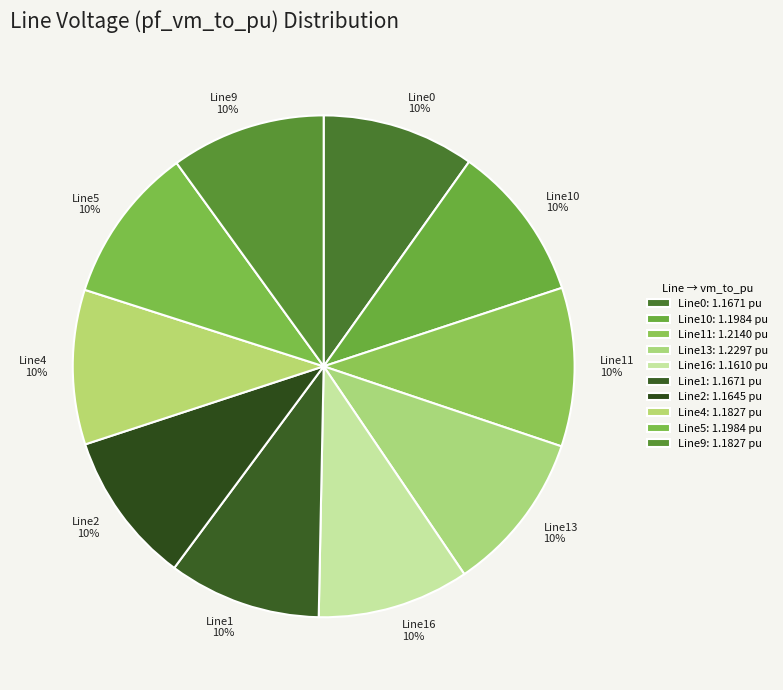

True or false: Line11 accounts for 10% of the total.

True